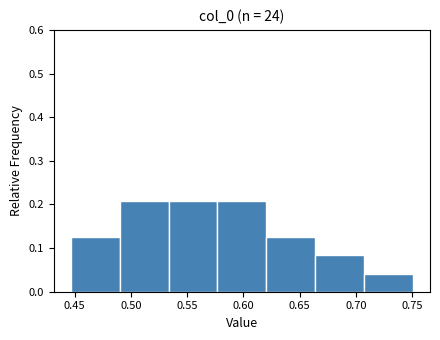

Reading left to right, list every bar in this chart as the range it spans on the x-axis followed by its height. Neither the bar edges nor the heights are printed on the chart, so give them approximately, as read against the axes.

0.445 to 0.490: 0.13
0.490 to 0.535: 0.21
0.535 to 0.575: 0.21
0.575 to 0.620: 0.21
0.620 to 0.665: 0.13
0.665 to 0.705: 0.08
0.705 to 0.750: 0.04